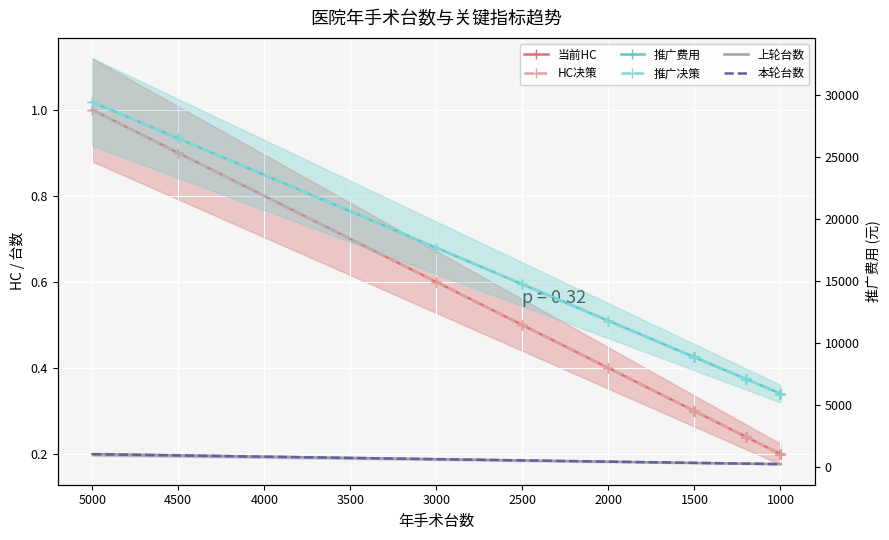

True or false: 上轮台数 and 推广决策 cross at least once.

False